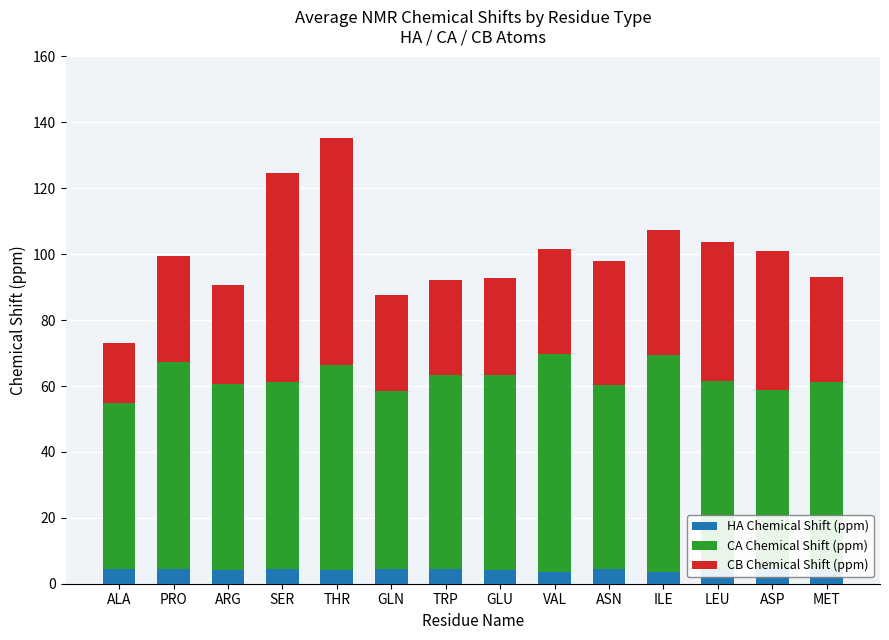

Are the bars horizontal?

No